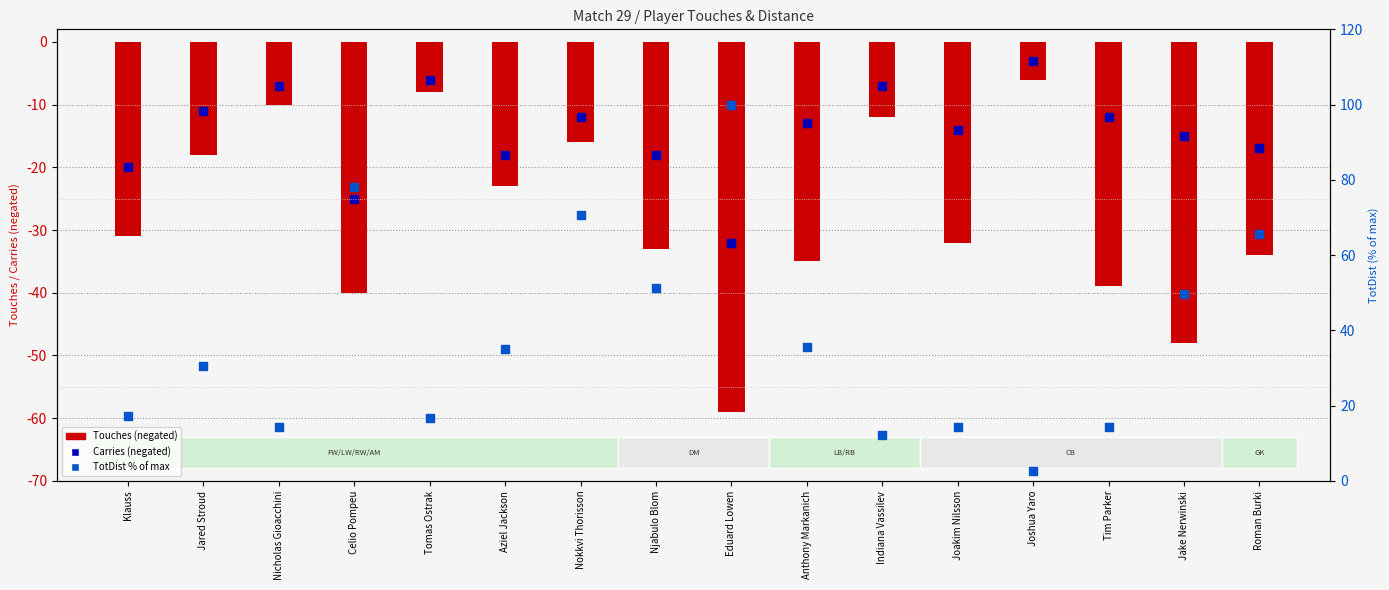

Which series contains the highest Y value?

TotDist %